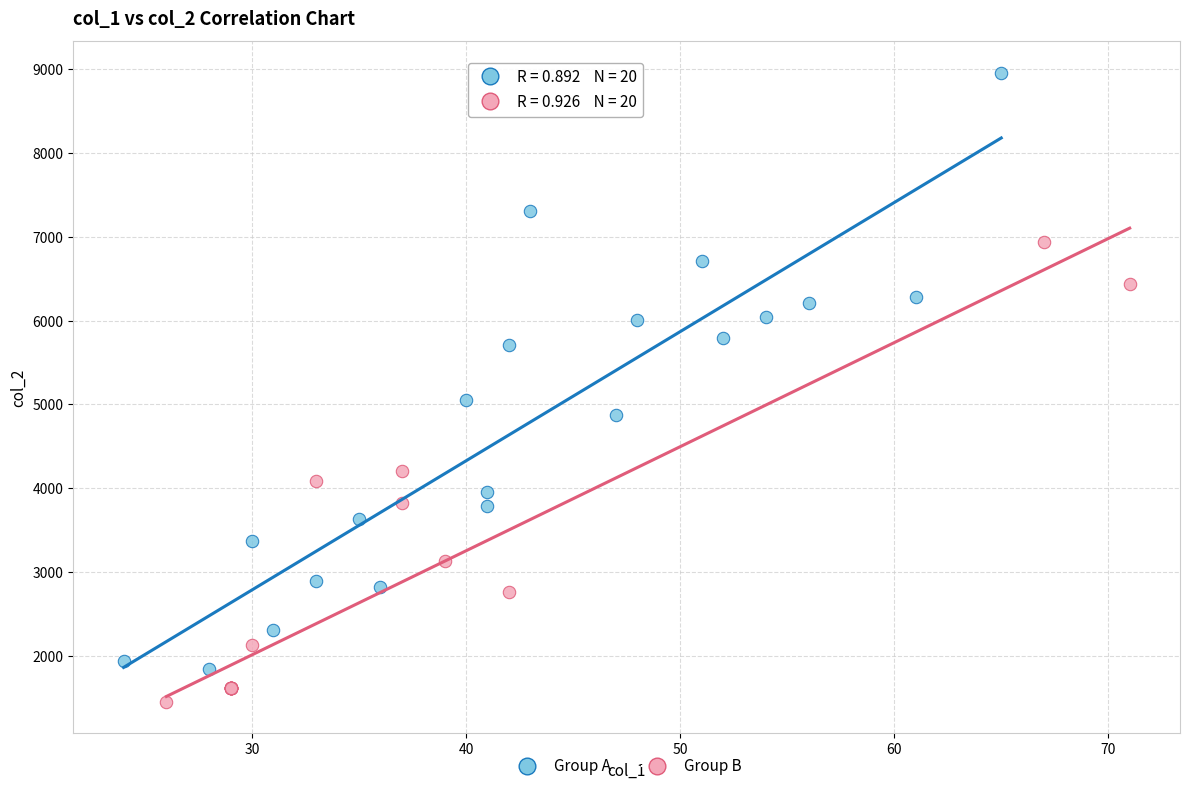

Which series has the widest spread of Y values?

Group A